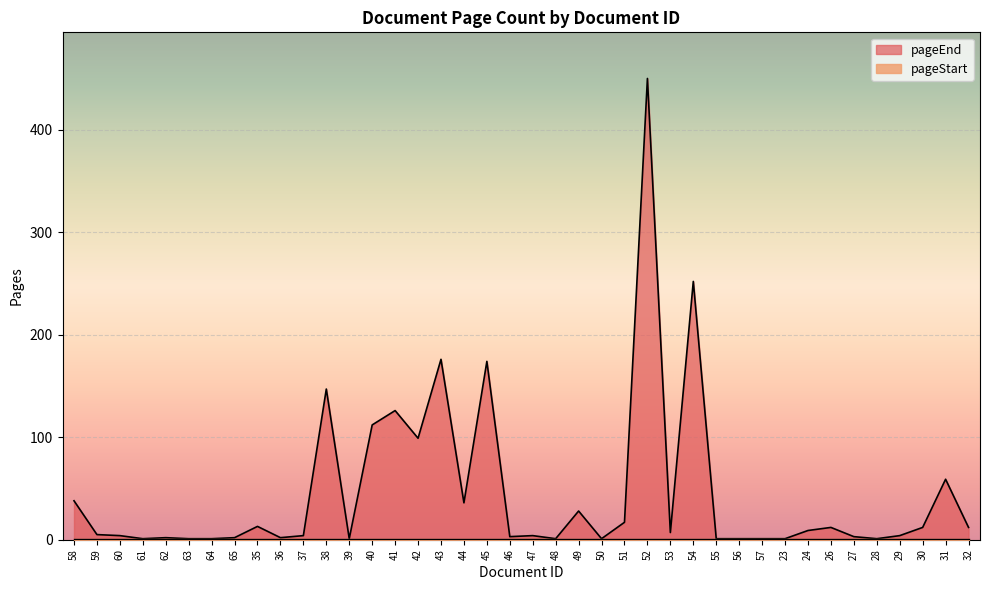

What is the label of the 19th point from the left?

45